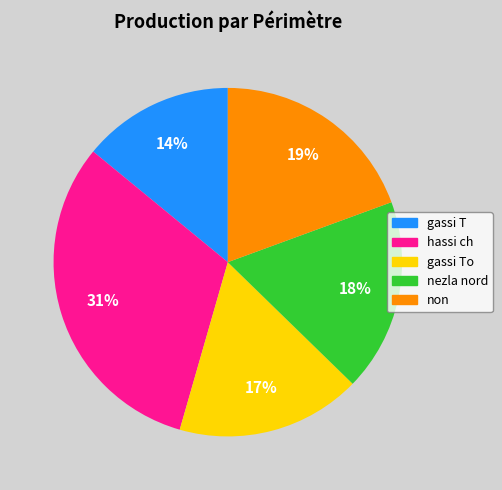

To the nearest percent, what is the difference between the largest and smallest slice percentages?

17%